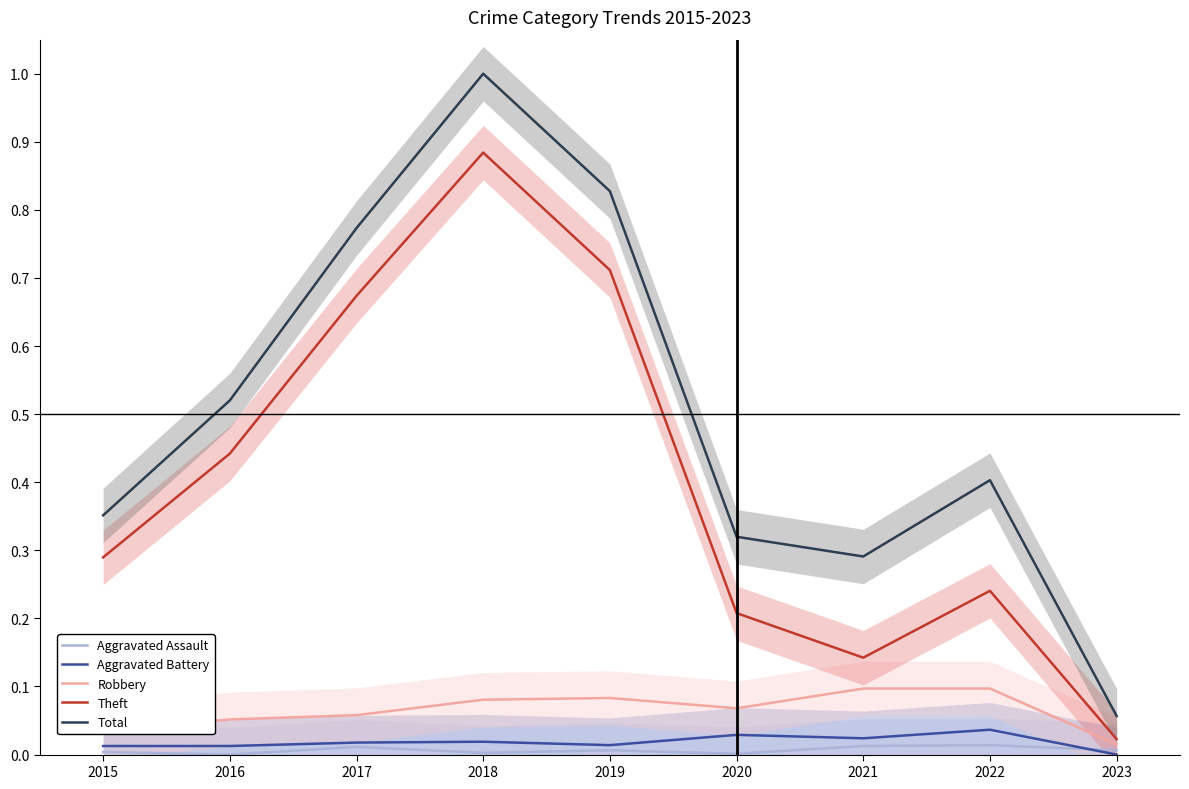

How many interior local peaks does the Robbery series have?

1